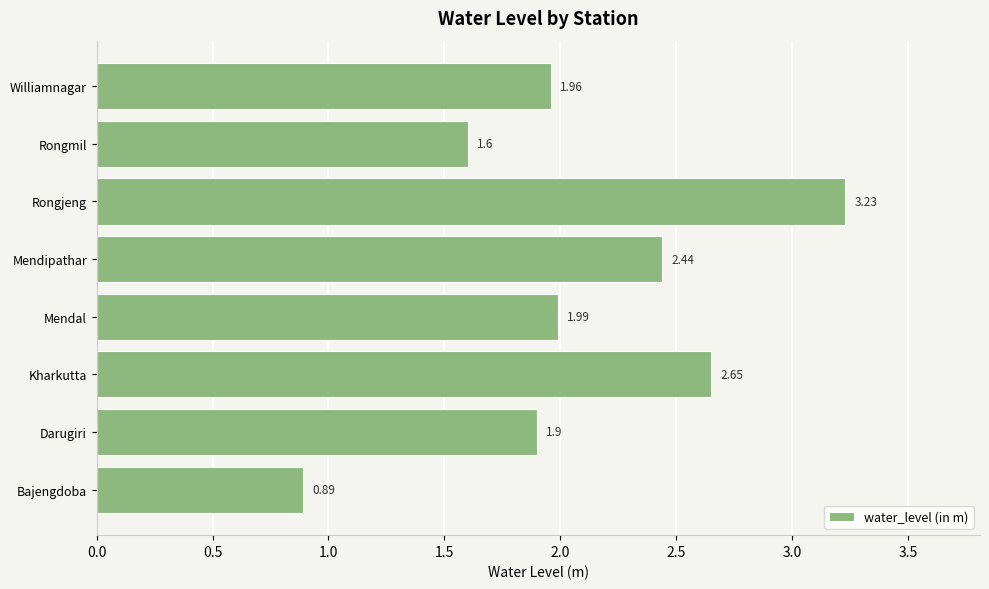

List the labels in order of value, smallest first.

Bajengdoba, Rongmil, Darugiri, Williamnagar, Mendal, Mendipathar, Kharkutta, Rongjeng